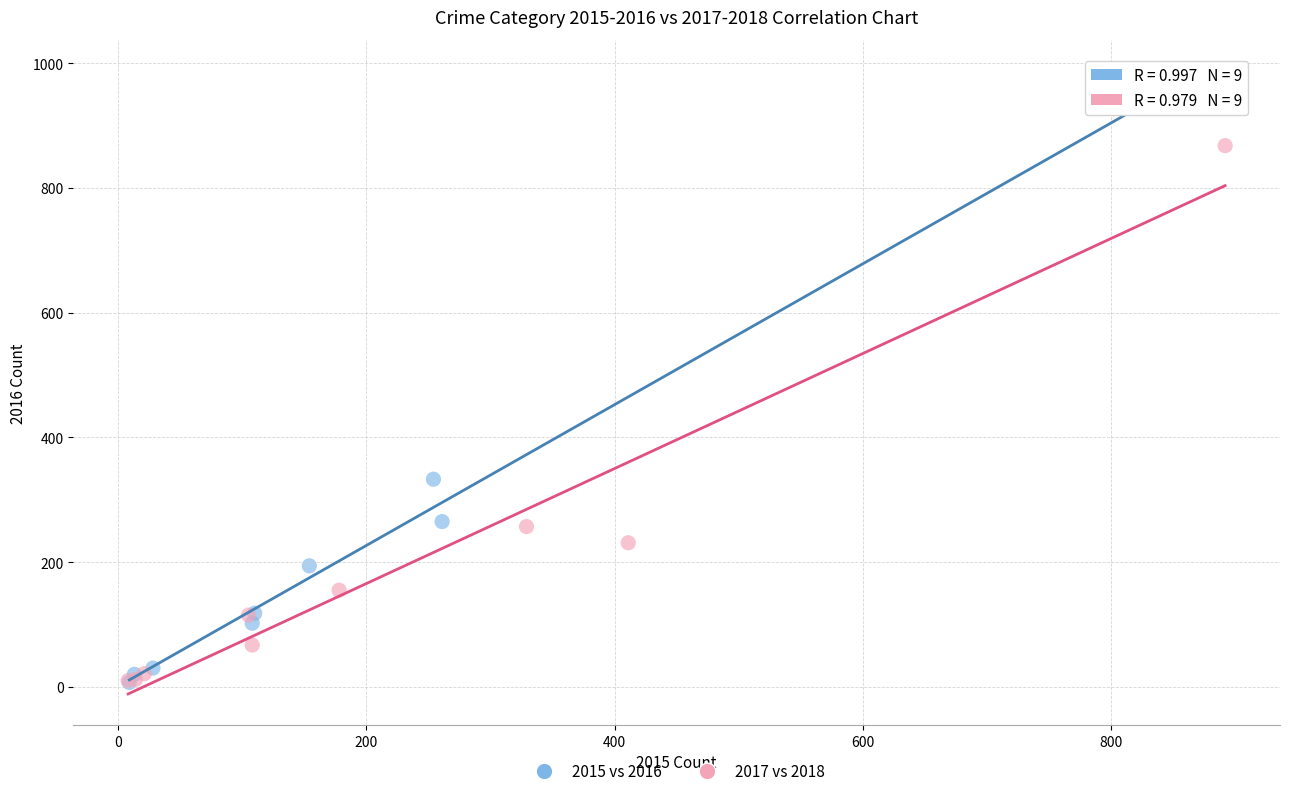

Which series has the widest spread of Y values?

2015 vs 2016